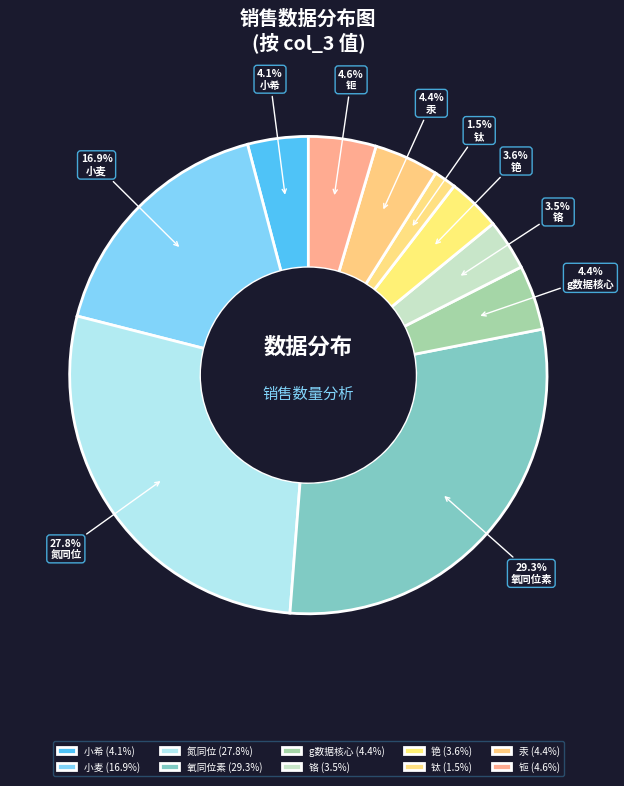

Does 氮同位 represent more than half of the total?

No